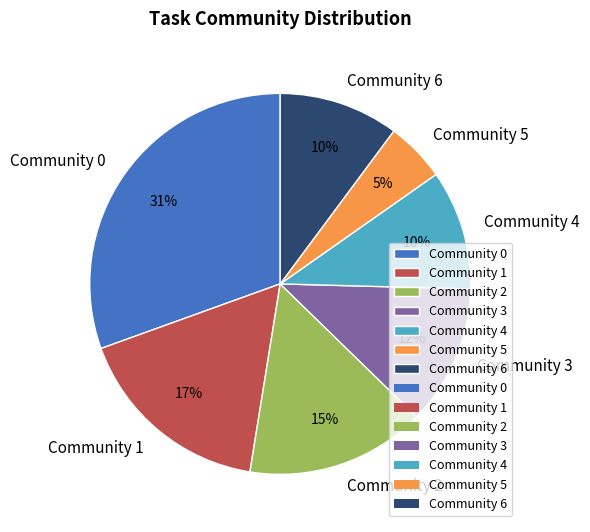

What percentage is the Community 1 slice, to the nearest percent?

17%